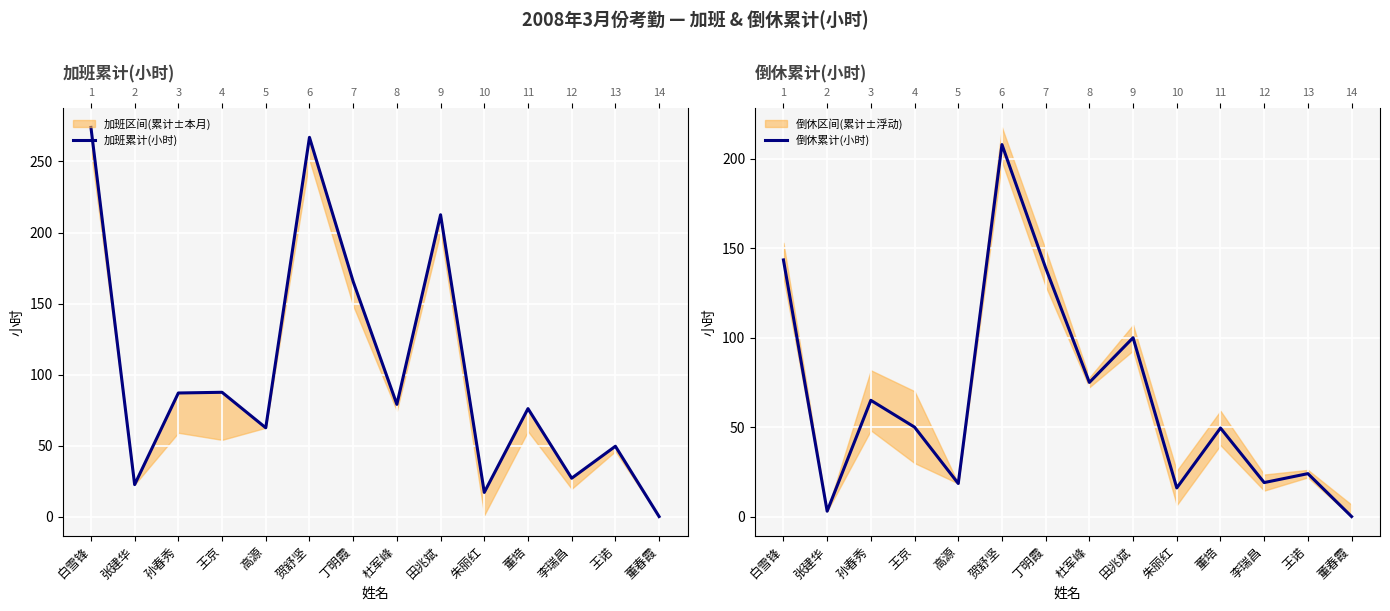

What is the difference between the maximum and second lowest values in the 倒休累计(小时) series?

205.0